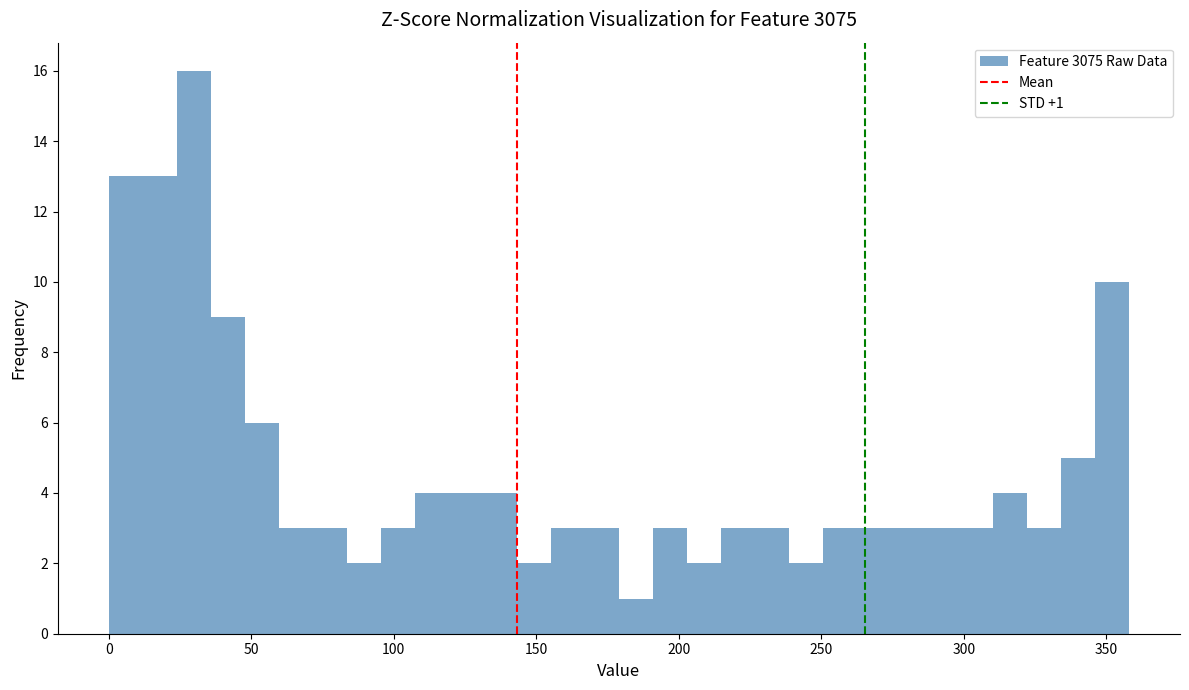

Around what value on the x-axis is the tallest bar? Give the approximate position of its centre, as read against the axis.

30